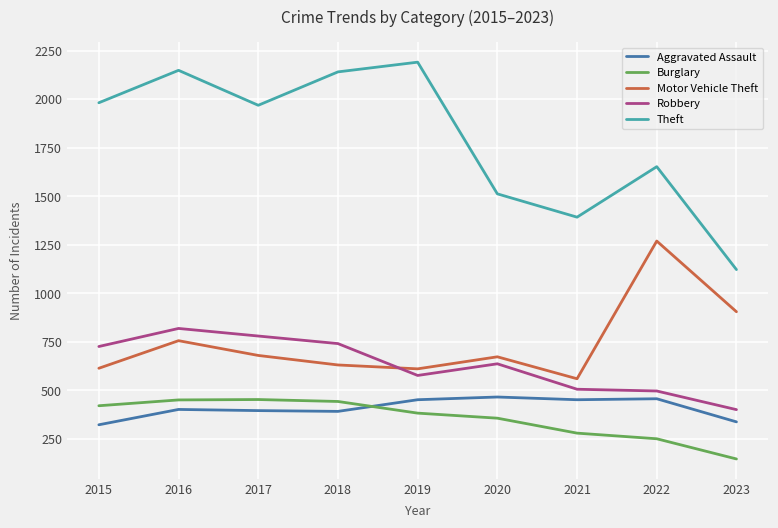

How many times do Aggravated Assault and Burglary cross each other?

1